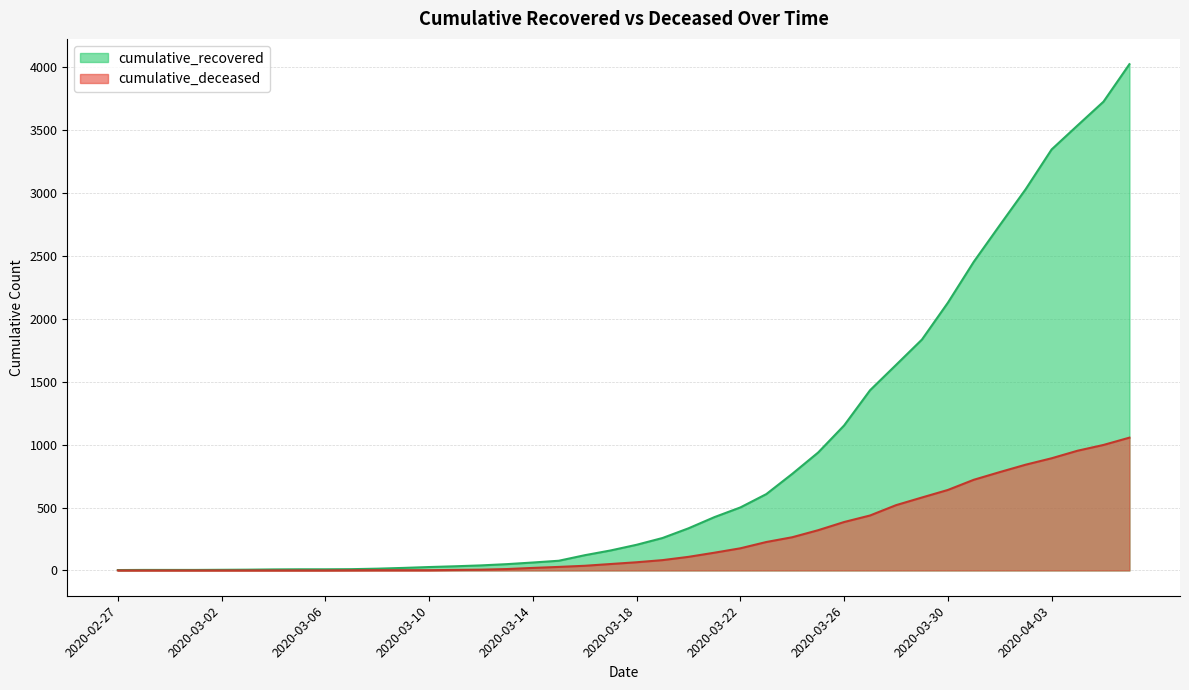

What is the difference between the cumulative_deceased values at 2020-03-15 and 2020-03-22?

148